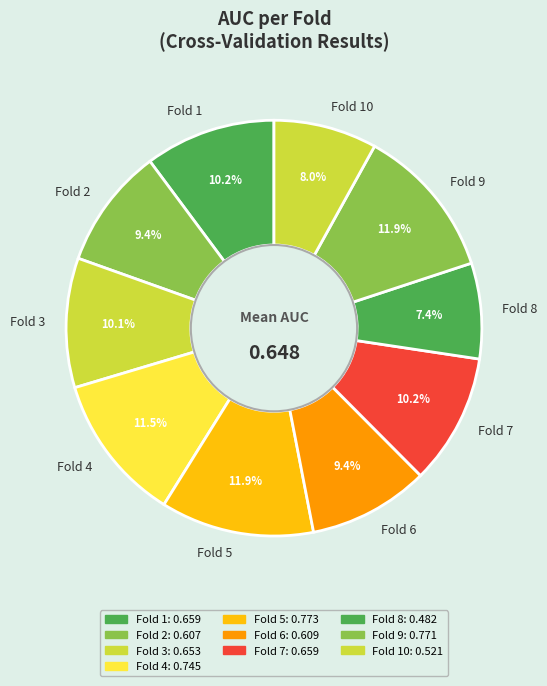

Combined, what portion of the pie is Fold 6 and Fold 2?

18.8%